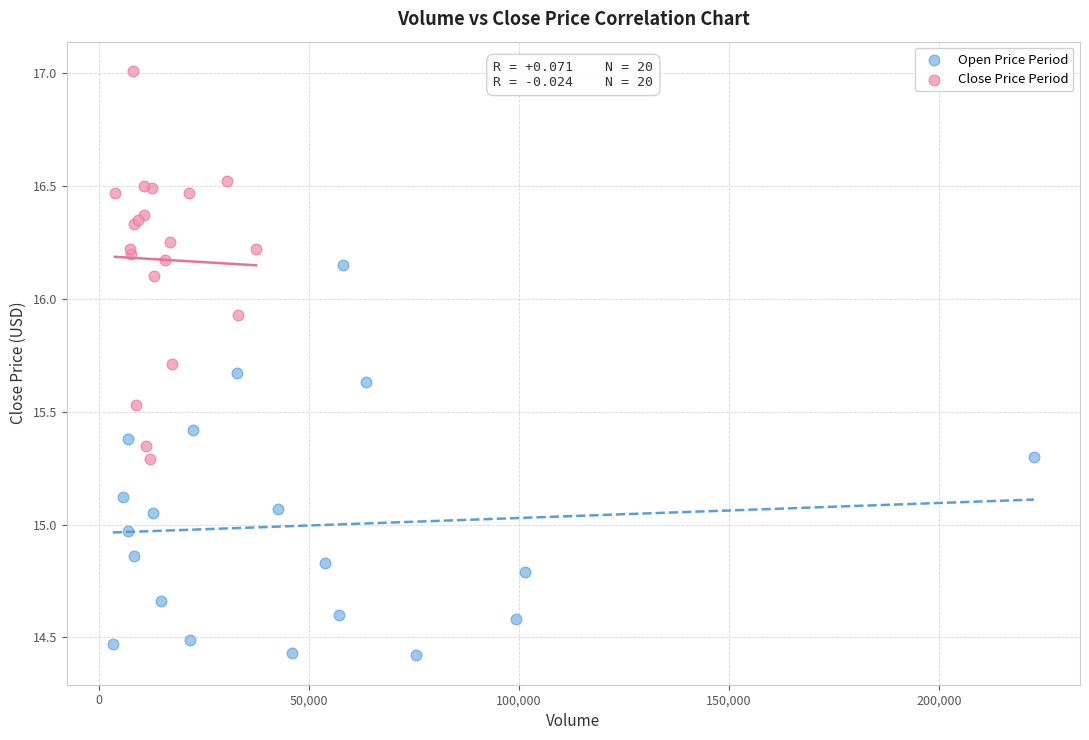

Which series reaches the minimum Y coordinate?

Open Price Period